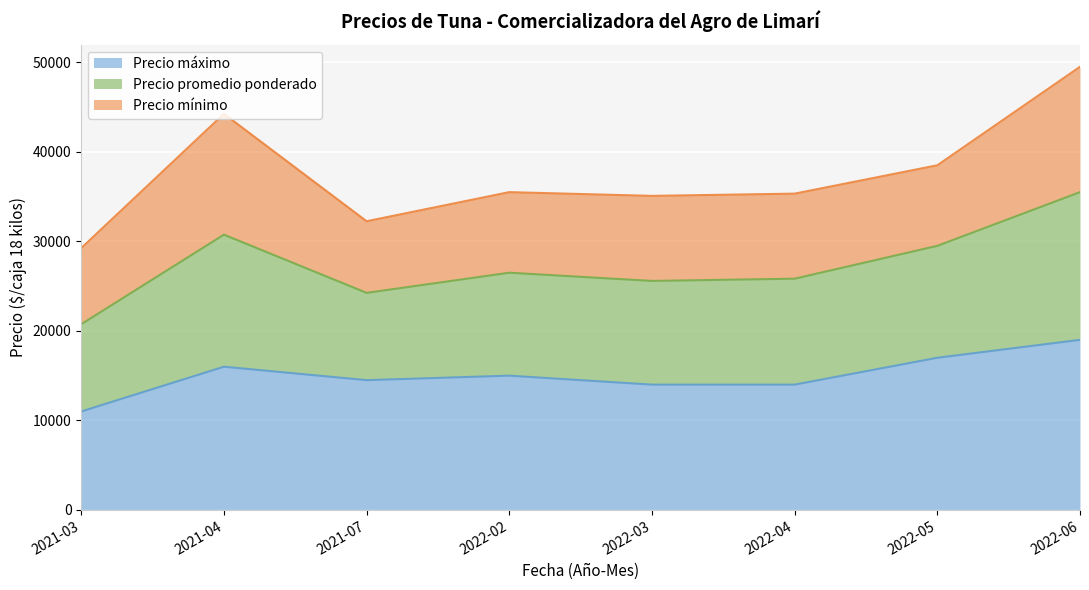

What is the label of the 5th point from the left?

2022-03